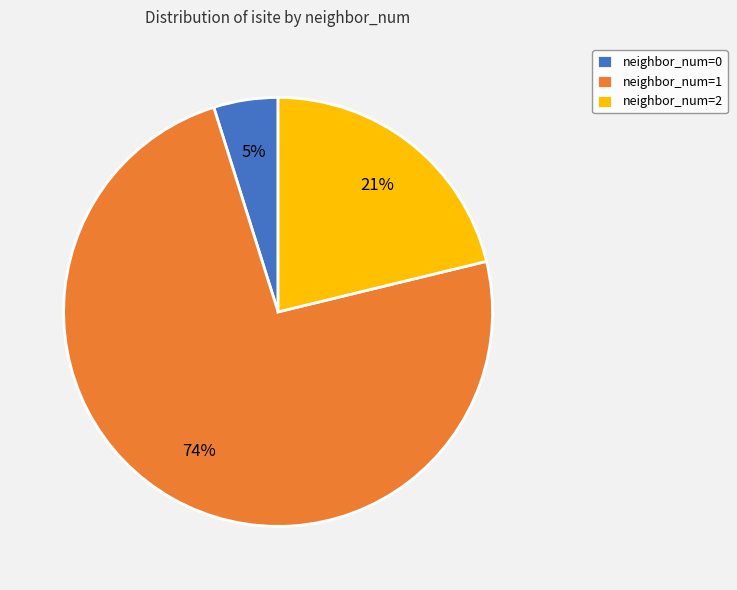

To the nearest percent, what is the average slice percentage?

33%